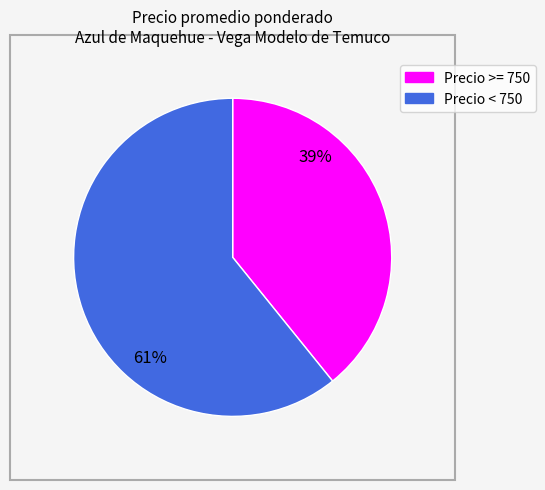

To the nearest percent, what is the average slice percentage?

50%